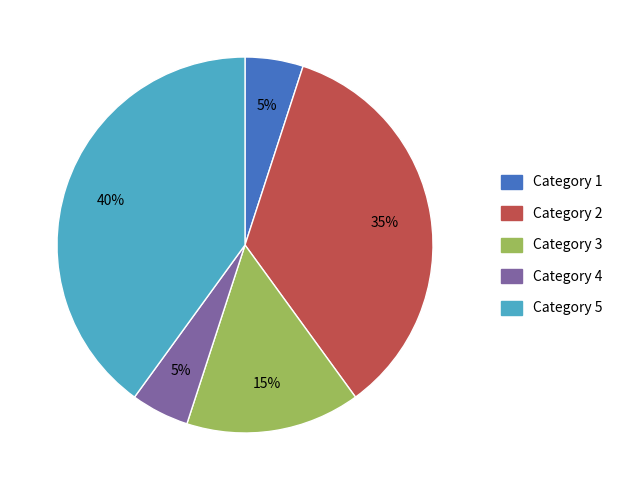

How many slices are in this pie chart?

5